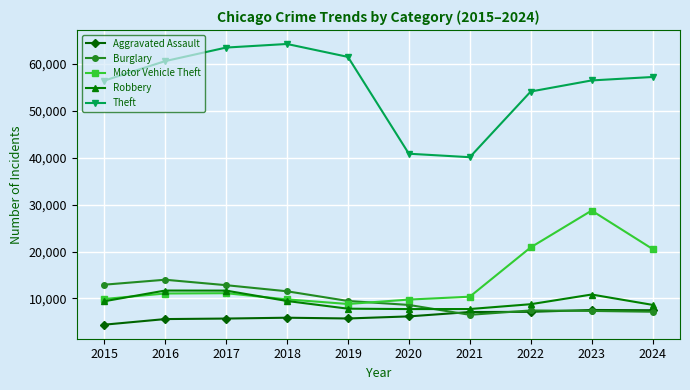

In Aggravated Assault, how many points are lower than both neighbors (excluding endpoints)?

1